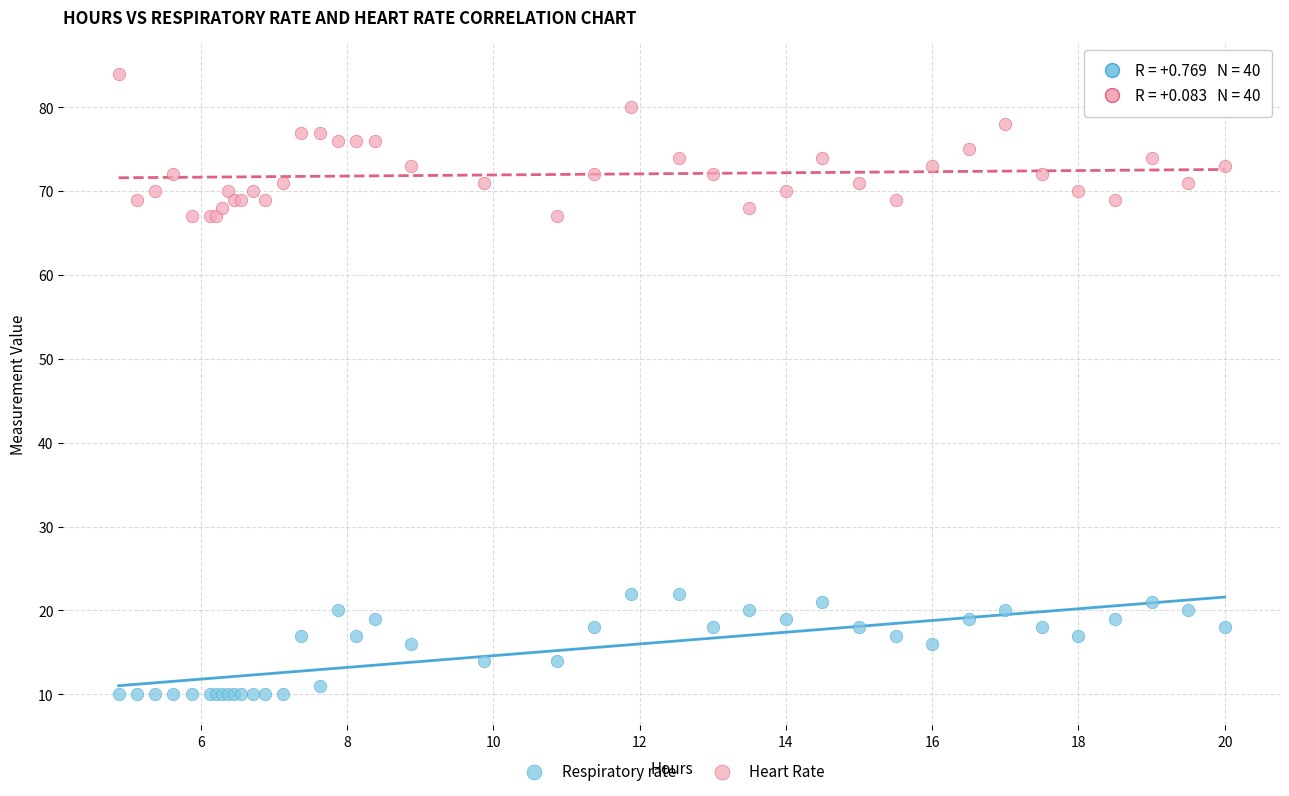

Which series contains the highest Y value?

Heart Rate